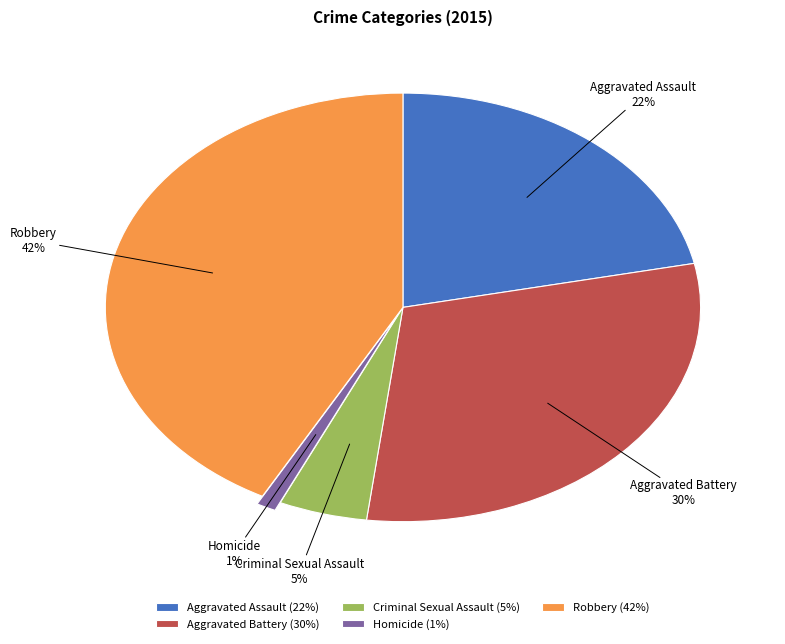

To the nearest percent, what is the combined percentage of Aggravated Battery and Criminal Sexual Assault?

35%